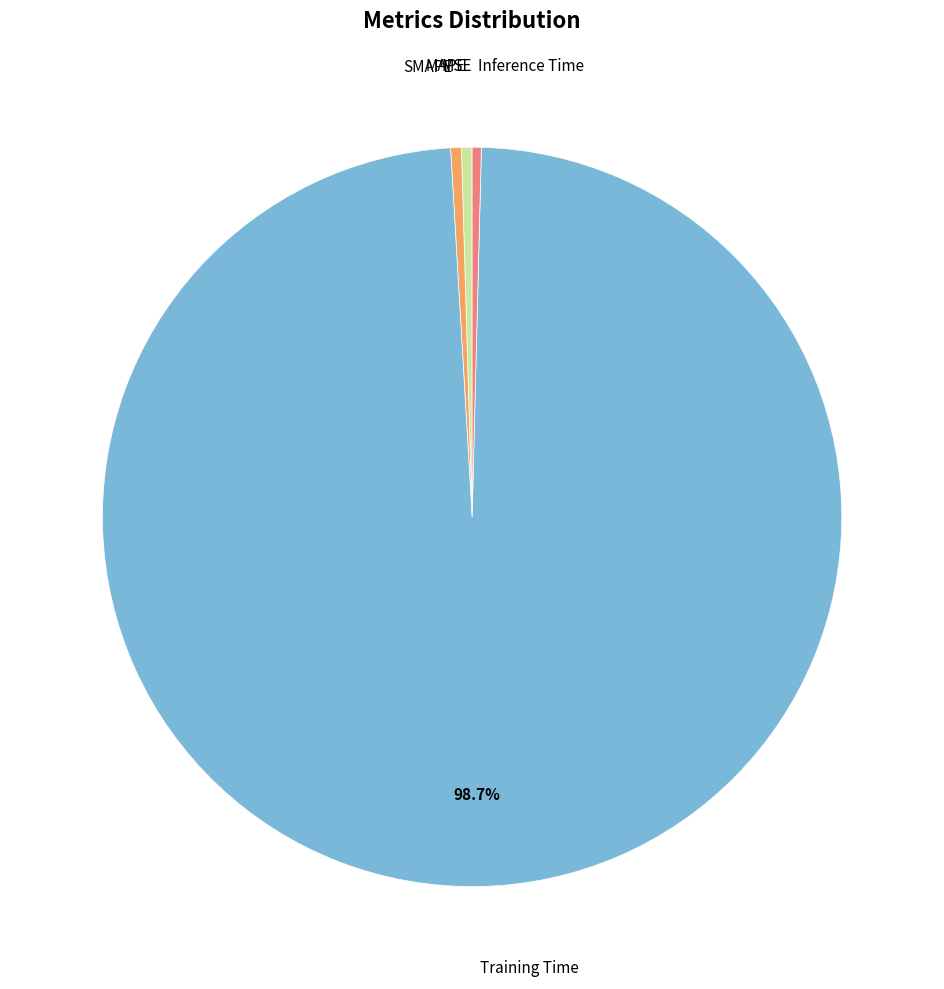

How many segments does this pie chart have?

5